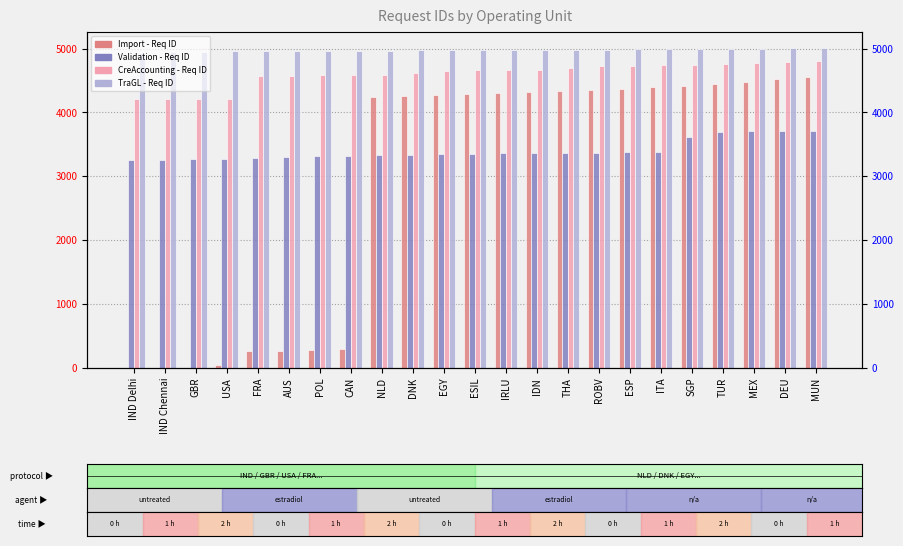

Is the value of Validation - Req ID at EGY greater than the value of Import - Req ID at DEU?

No